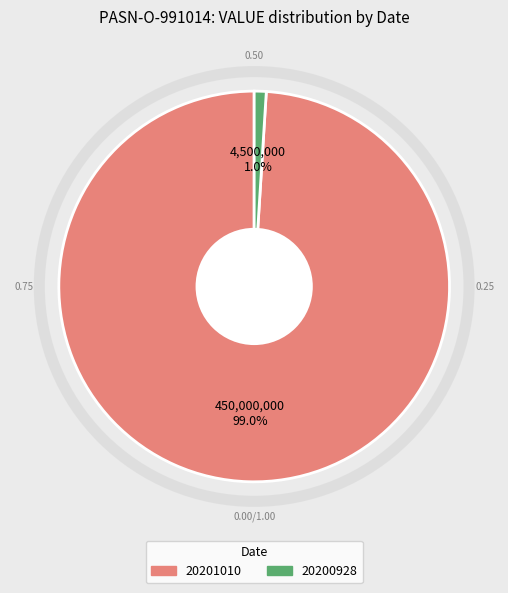

Which category accounts for the majority?

20201010